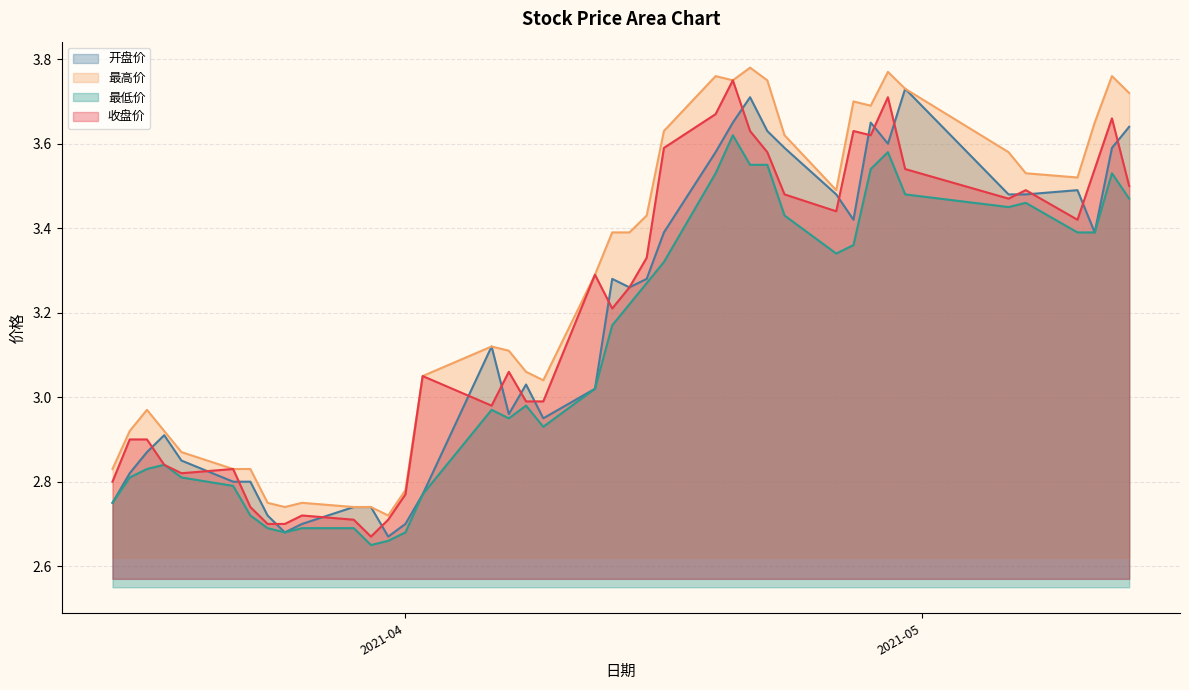

Does the chart display data point markers on the line(s)?

No